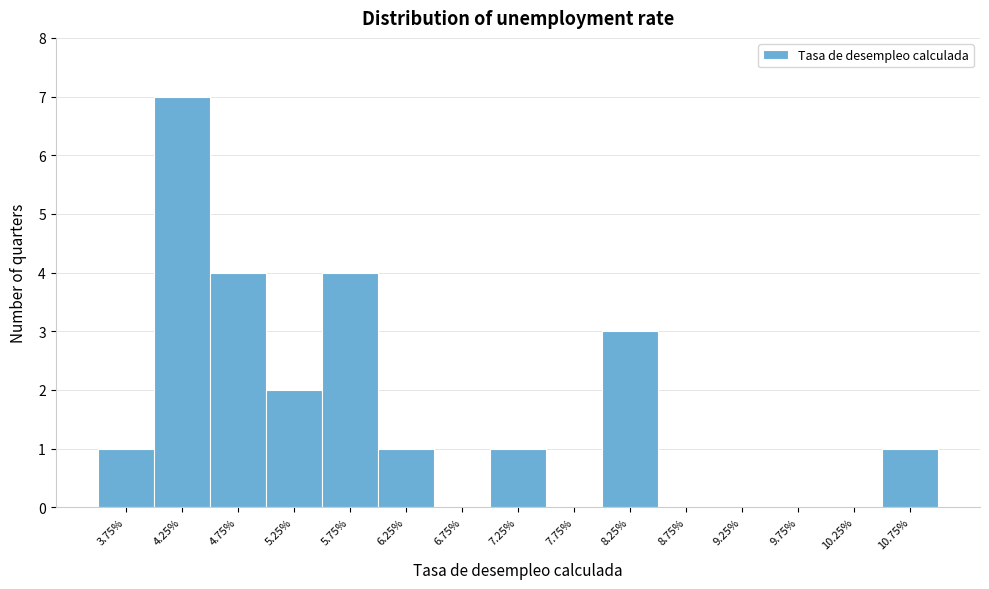

Reading left to right, extract all data points from this chart.

3.75%=1	4.25%=7	4.75%=4	5.25%=2	5.75%=4	6.25%=1	6.75%=0	7.25%=1	7.75%=0	8.25%=3	8.75%=0	9.25%=0	9.75%=0	10.25%=0	10.75%=1